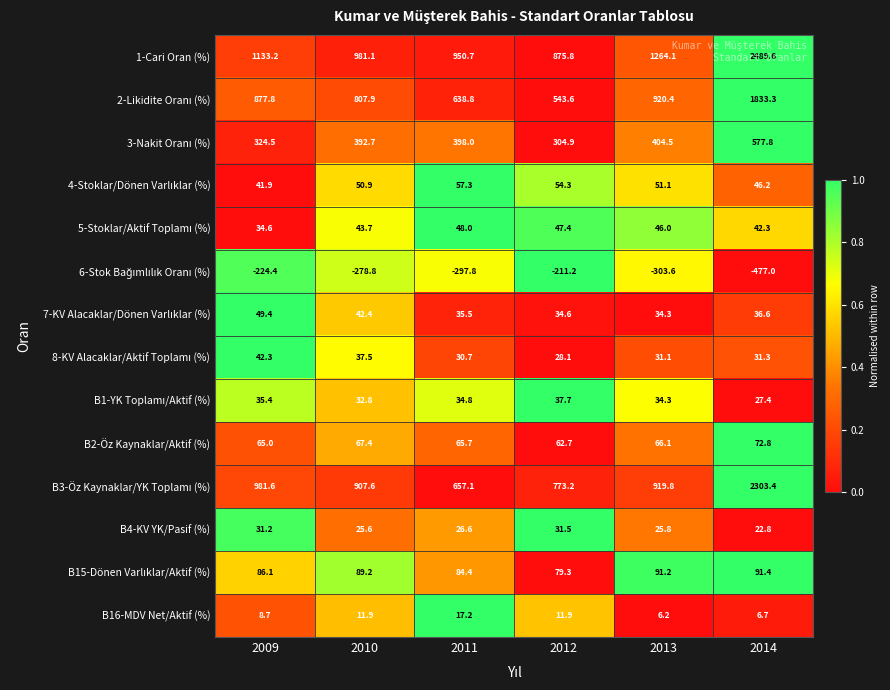

What is the spread (max minus min) of values at 2014?

2966.6